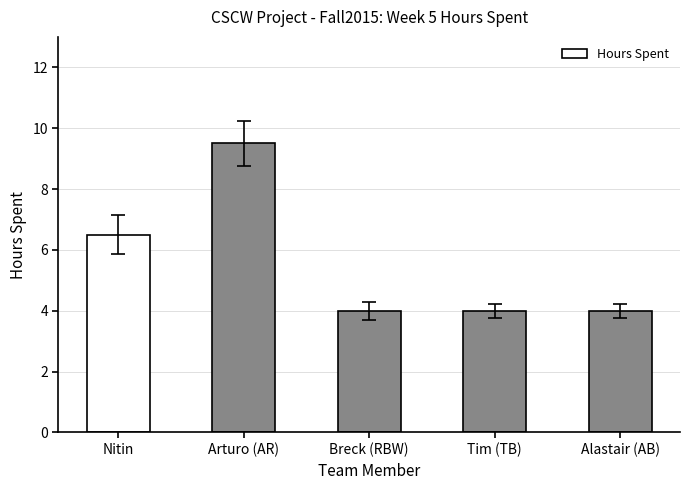

Which label corresponds to the largest value in the chart?

Arturo (AR)